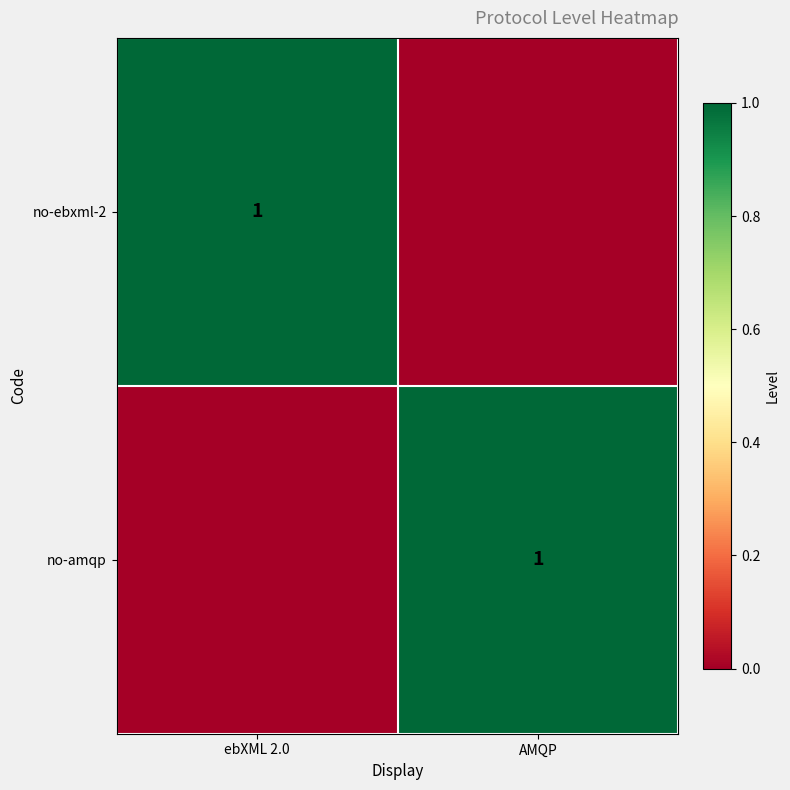

The no-amqp series shows 1 at AMQP. True or false?

True